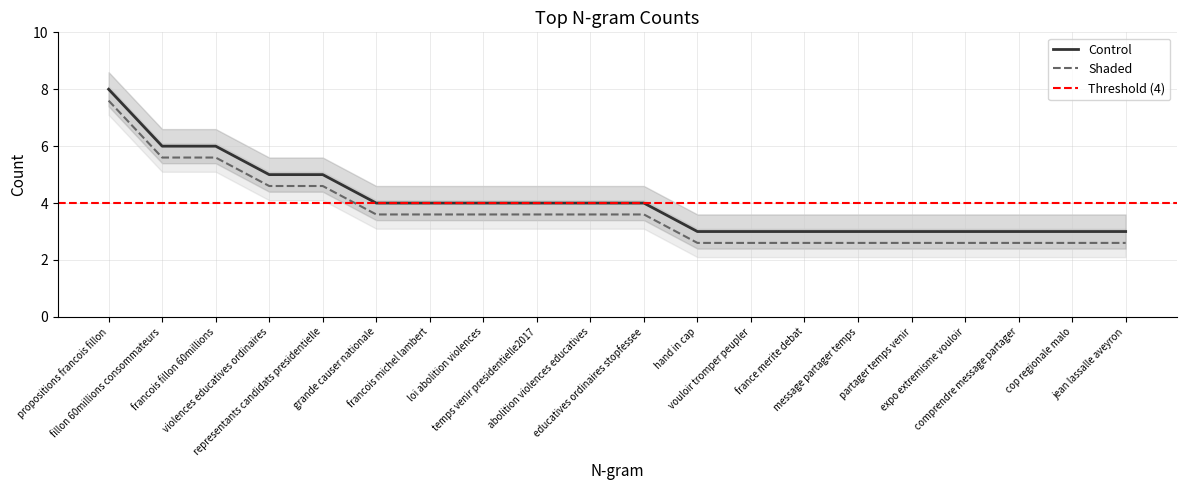

List the labels in order of value, smallest first.

hand in cap, vouloir tromper peupler, france merite debat, message partager temps, partager temps venir, expo extremisme vouloir, comprendre message partager, cop regionale malo, jean lassalle aveyron, grande causer nationale, francois michel lambert, loi abolition violences, temps venir presidentielle2017, abolition violences educatives, educatives ordinaires stopfessee, violences educatives ordinaires, representants candidats presidentielle, fillon 60millions consommateurs, francois fillon 60millions, propositions francois fillon